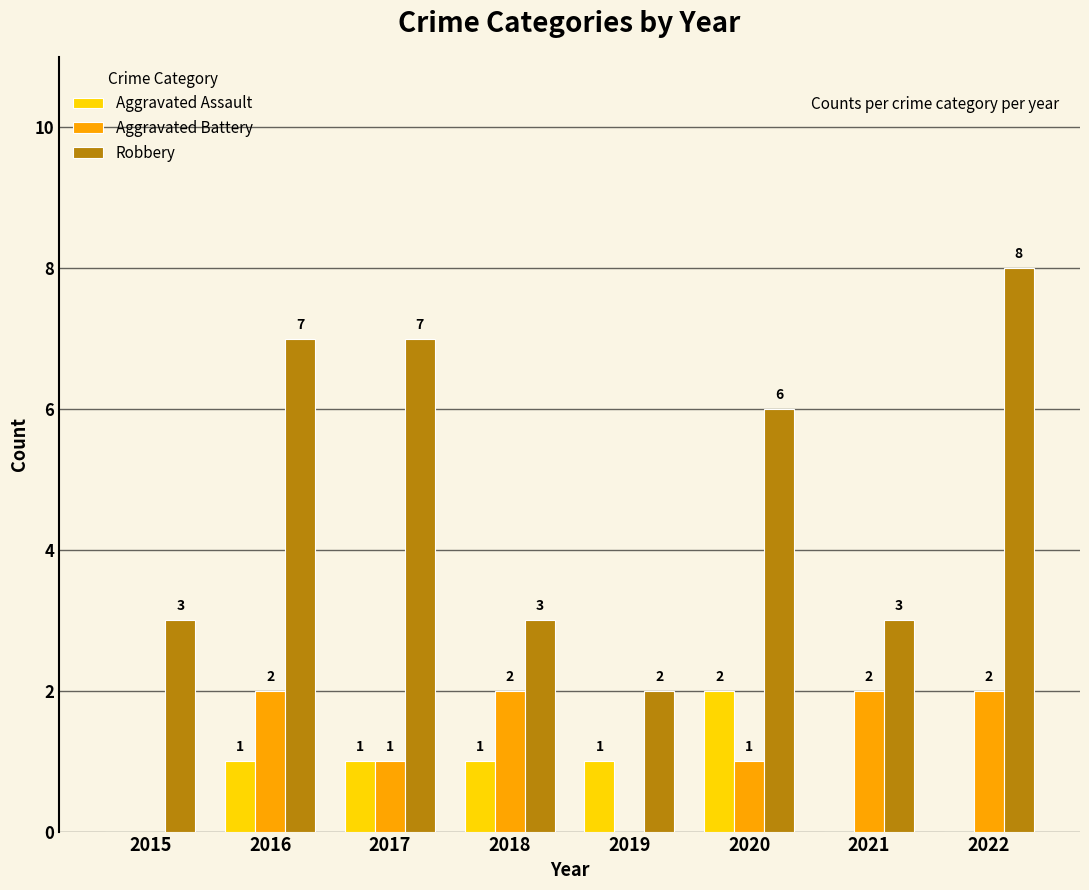

What are all the series names shown in the legend?

Aggravated Assault, Aggravated Battery, Robbery